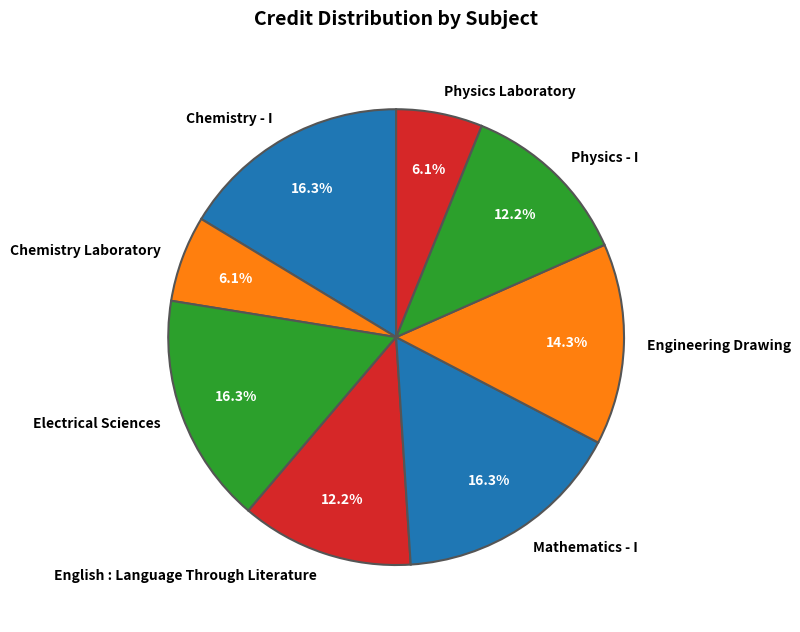

The Mathematics - I slice represents 16% of the pie. True or false?

True